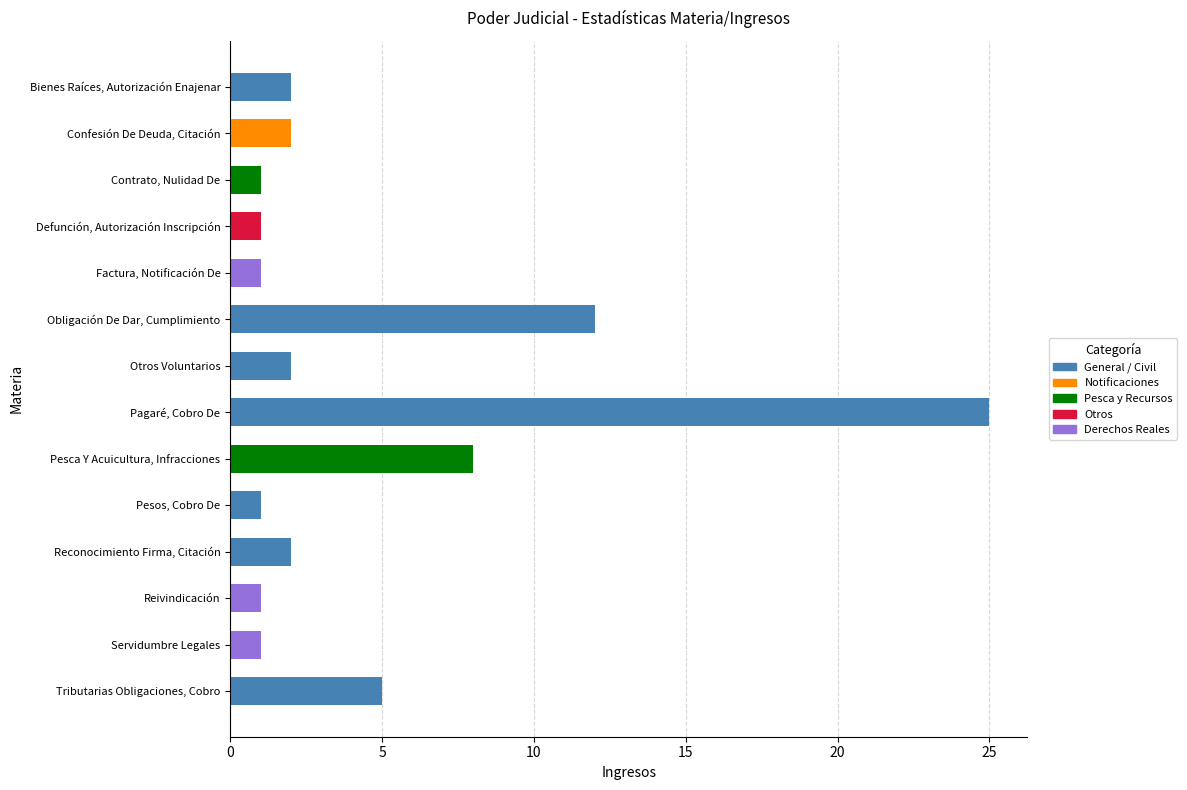

Reading top to bottom, list all the values displayed in this chart.

Bienes Raíces, Autorización Enajenar=2	Confesión De Deuda, Citación=2	Contrato, Nulidad De=1	Defunción, Autorización Inscripción=1	Factura, Notificación De=1	Obligación De Dar, Cumplimiento=12	Otros Voluntarios=2	Pagaré, Cobro De=25	Pesca Y Acuicultura, Infracciones=8	Pesos, Cobro De=1	Reconocimiento Firma, Citación=2	Reivindicación=1	Servidumbre Legales=1	Tributarias Obligaciones, Cobro=5